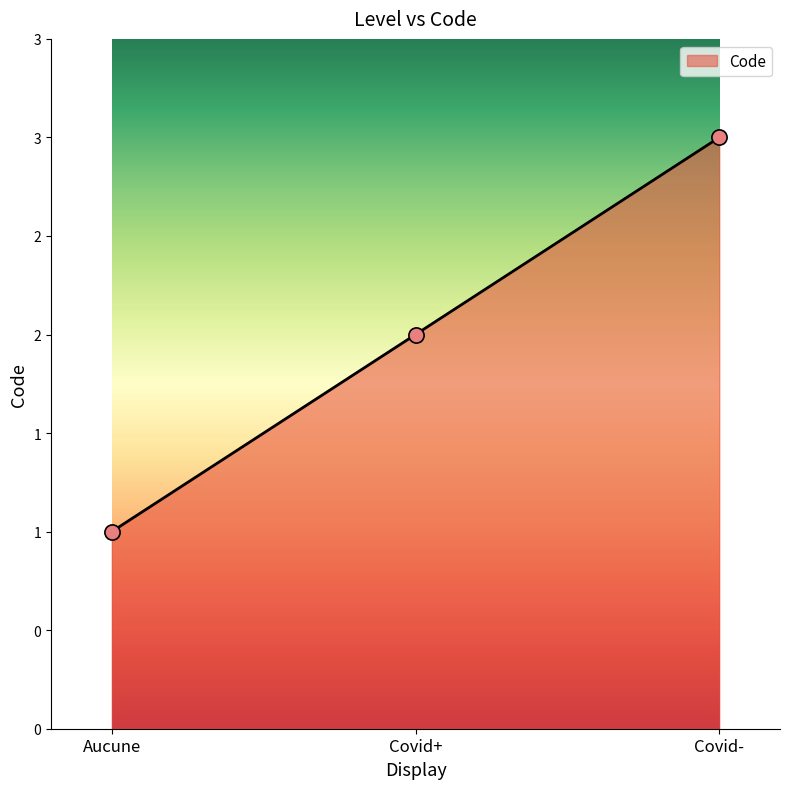

Is this an area chart (filled region under the line)?

Yes